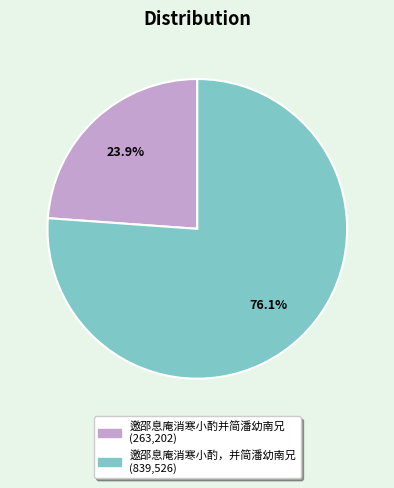

Rank the categories by value from highest to lowest.

邀邵息庵消寒小酌，并简潘幼南兄, 邀邵息庵消寒小酌并简潘幼南兄